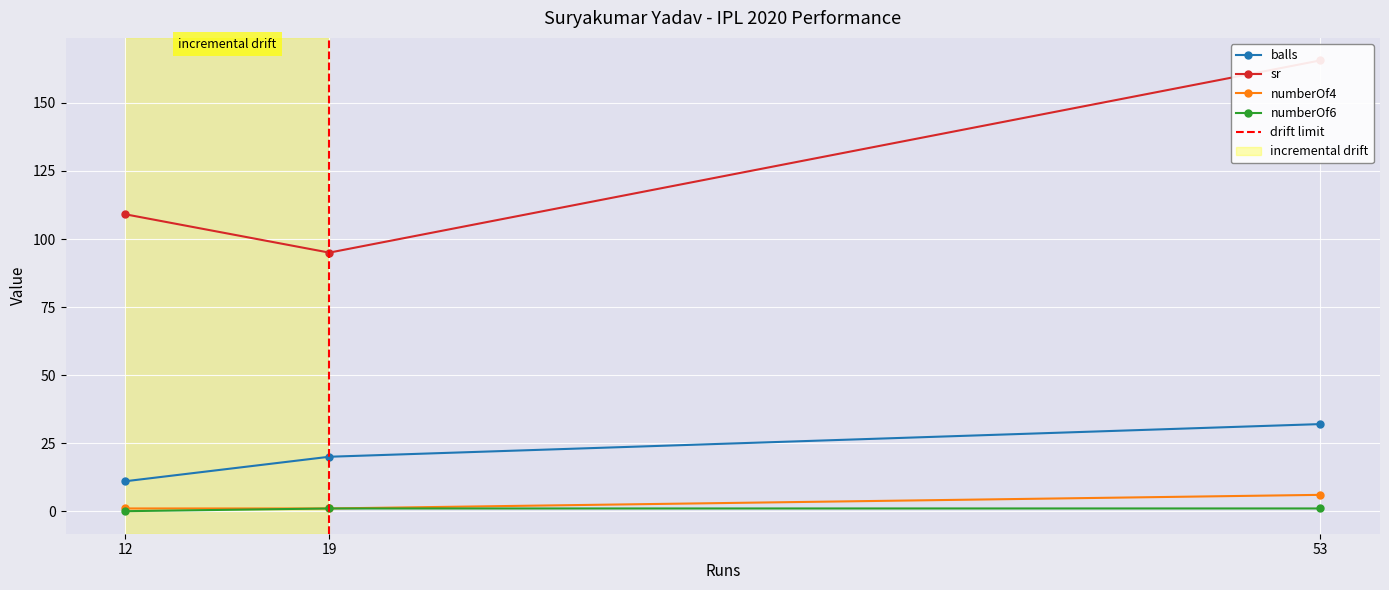

What is the spread (max minus min) of values at 53?

164.6